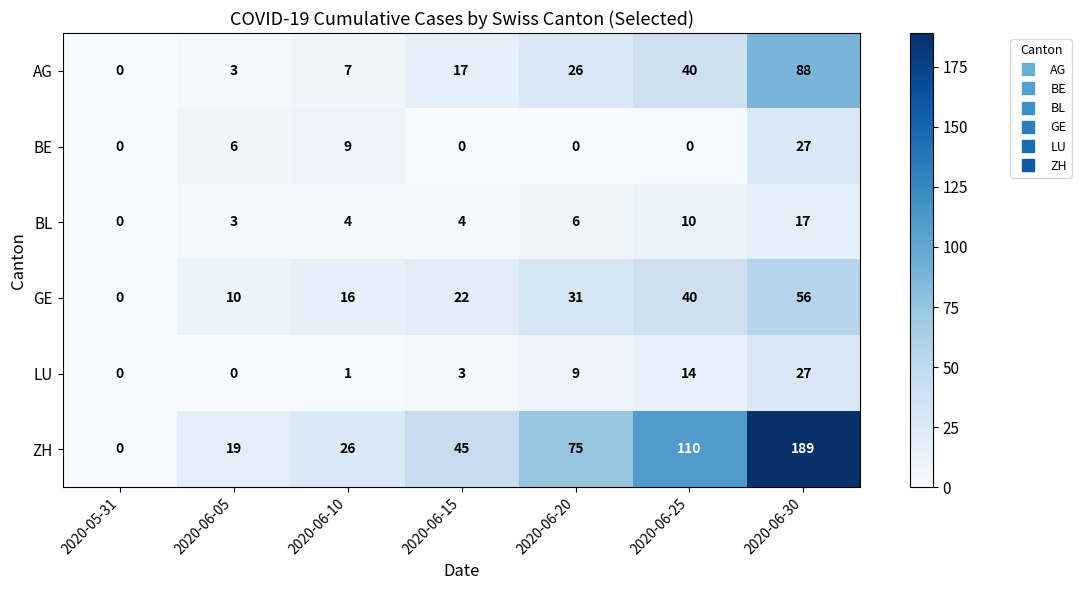

Count the number of data series in this chart.

6